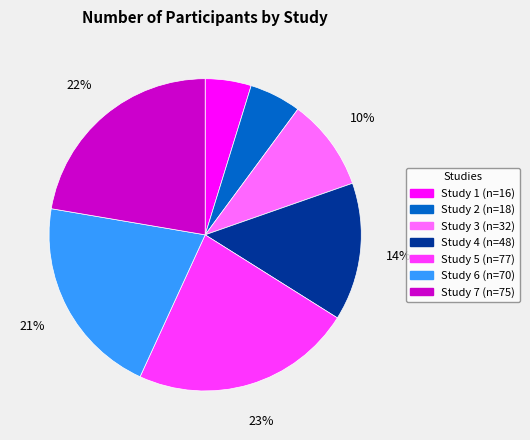

What is the ratio of the value at Study 4 to the value at Study 5?

0.6